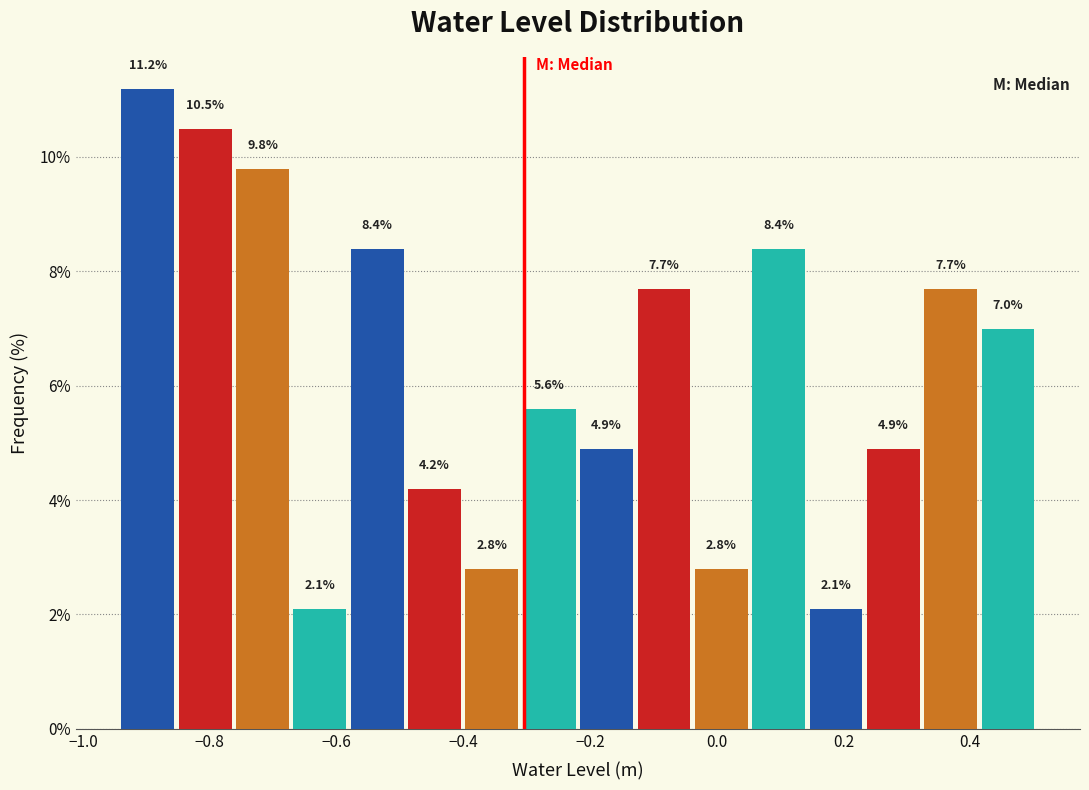

Reading left to right, transcribe this chart: for each bar, give the range it covers on the x-axis and its height. The bar edges are not printed on the chart, so give them approximately, as read against the axis.

-0.94 to -0.86: 11.2
-0.86 to -0.76: 10.5
-0.76 to -0.68: 9.8
-0.68 to -0.58: 2.1
-0.58 to -0.50: 8.4
-0.50 to -0.40: 4.2
-0.40 to -0.30: 2.8
-0.30 to -0.22: 5.6
-0.22 to -0.12: 4.9
-0.12 to -0.04: 7.7
-0.04 to 0.06: 2.8
0.06 to 0.14: 8.4
0.14 to 0.24: 2.1
0.24 to 0.32: 4.9
0.32 to 0.42: 7.7
0.42 to 0.50: 7.0